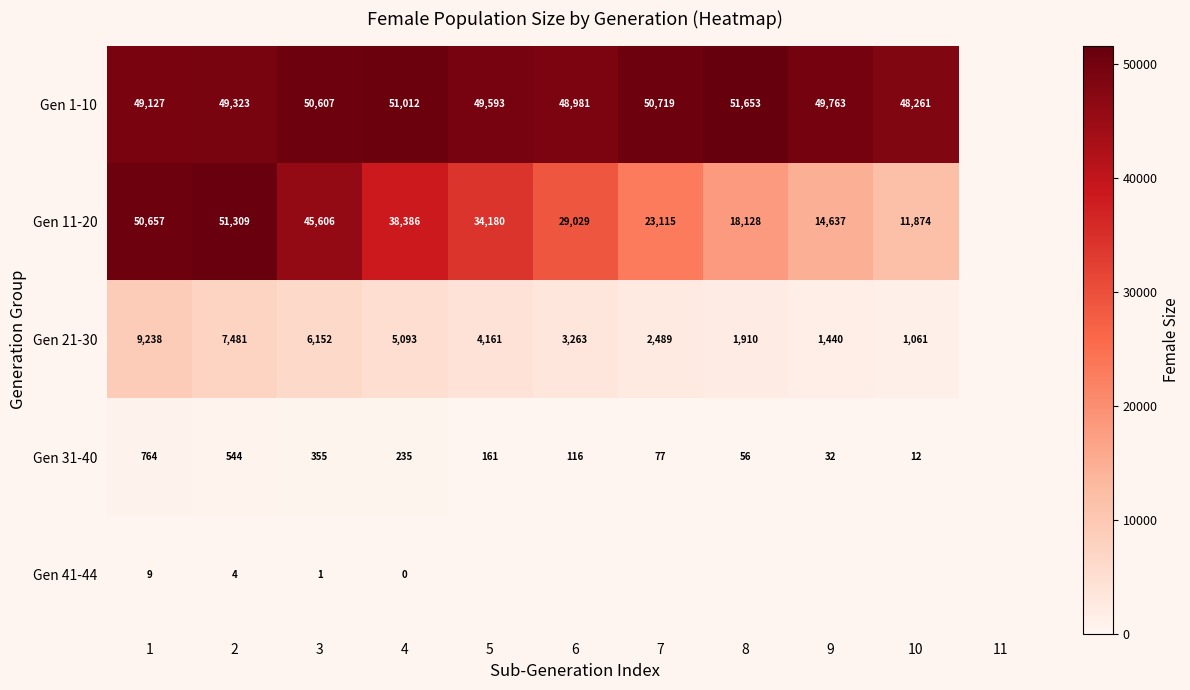

Is it true that Gen 31-40 equals 809 at 2?

False